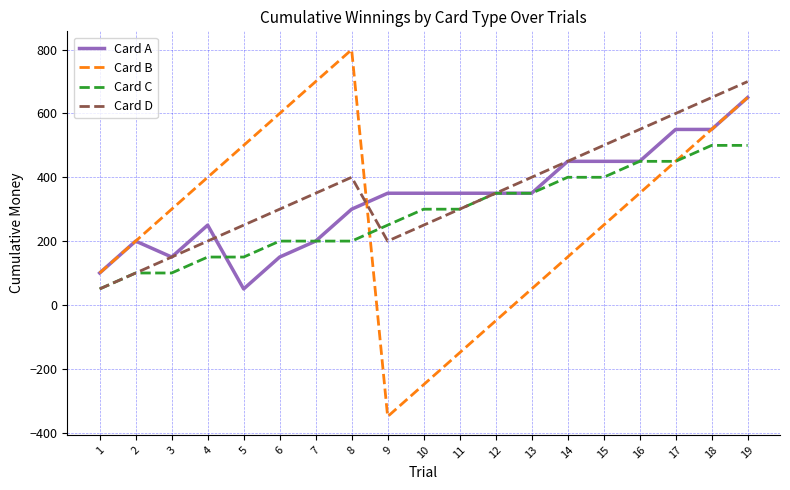

True or false: Card B and Card D intersect in this chart.

True